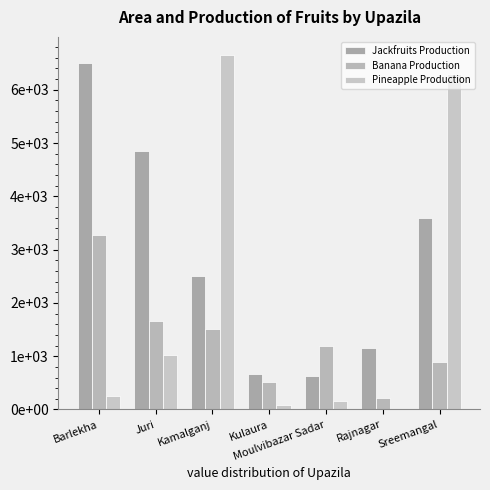

True or false: Jackfruits Production has a value of 4860 at Juri.

True